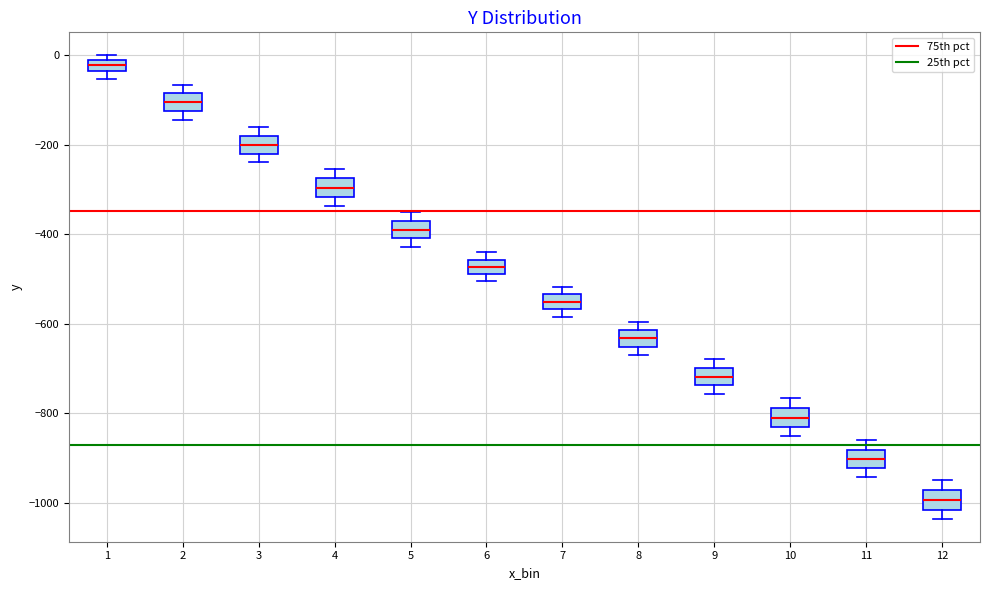

Which box's median line is the lowest?

12